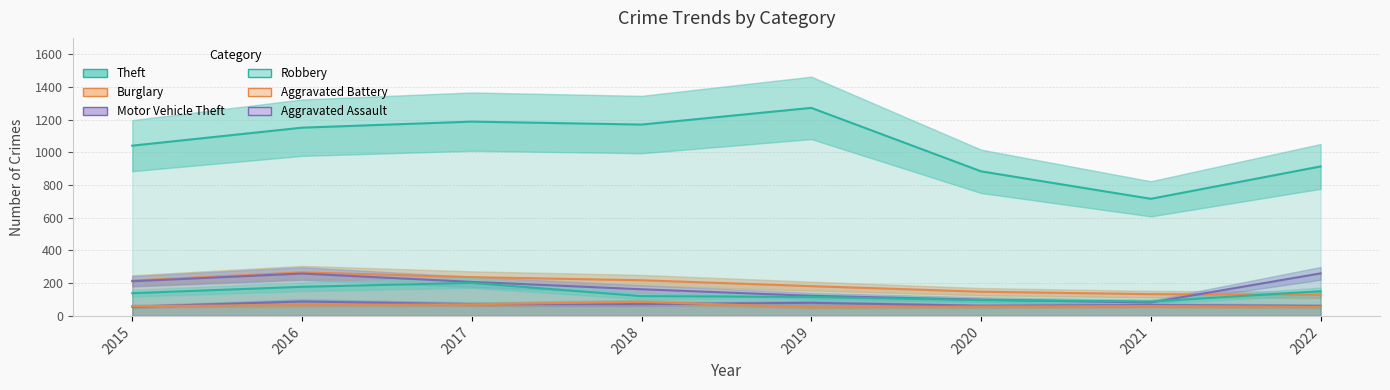

Between 2021 and 2018, which is larger?

2018